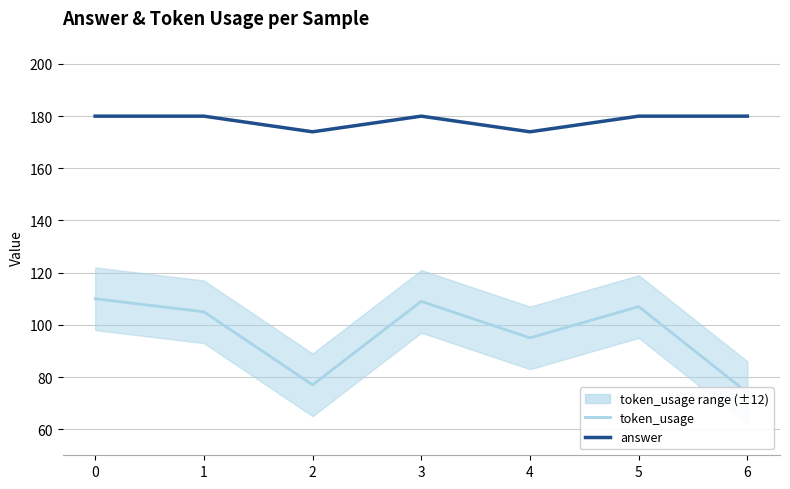

The token_usage series shows 107 at 5. True or false?

True